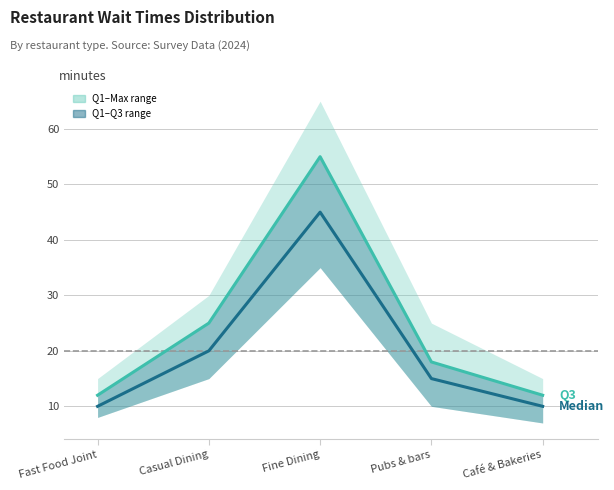

What is the label of the 1st point from the right?

Café & Bakeries